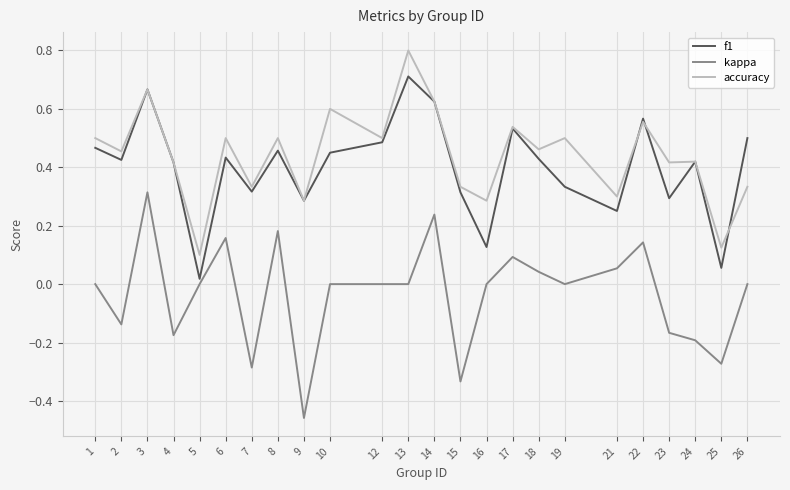

Which series changed the most between 6 and 25?

kappa